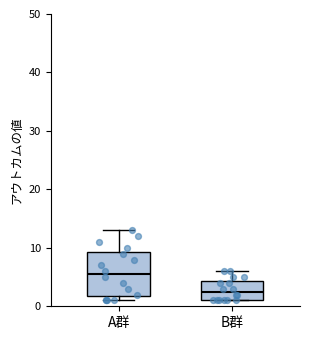

Which box is the tallest, from its lower edge to its upper edge?

A群